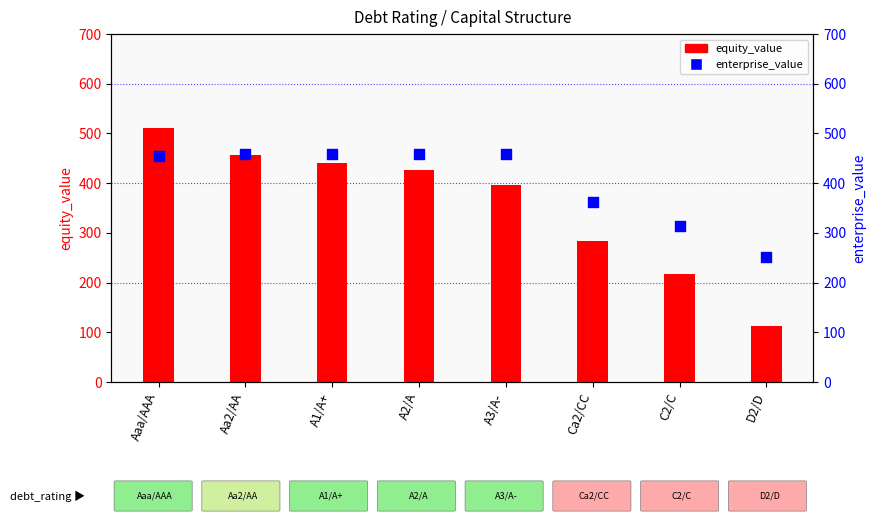

Which series contains the highest Y value?

equity_value